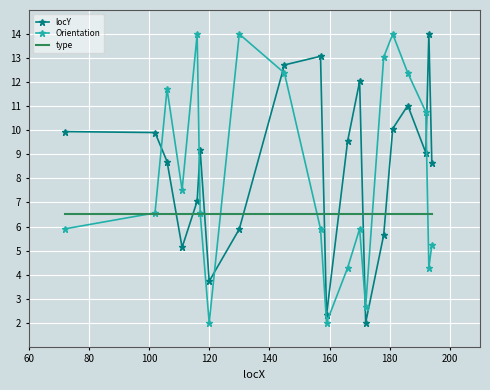

How many intersections are there between locY and Orientation?

6